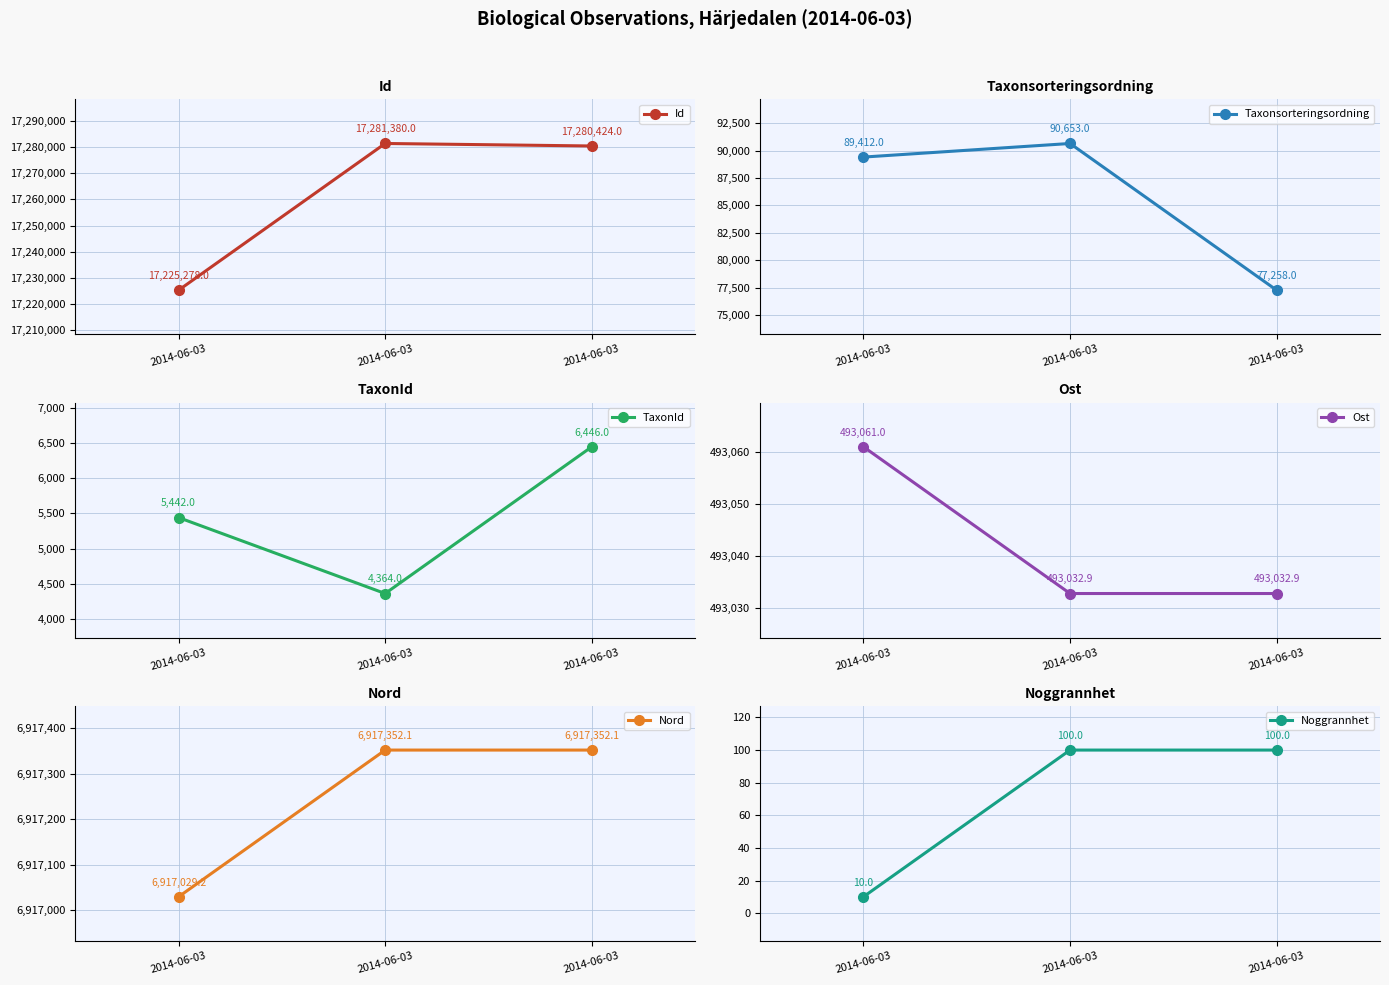

True or false: Noggrannhet has a value of 100.0 at 2014-06-03.

True